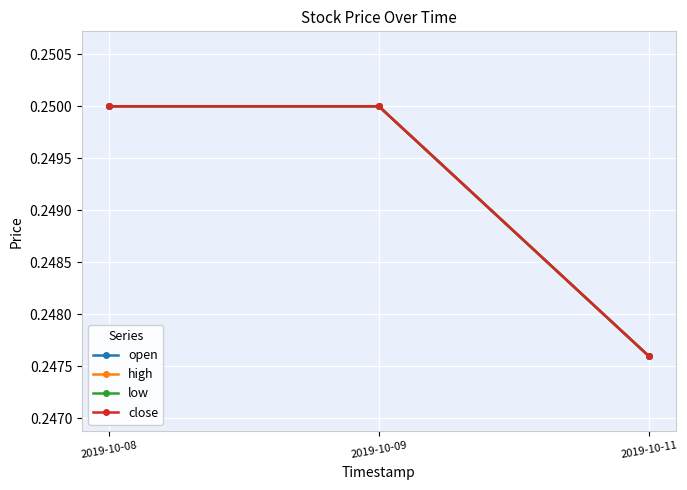

Where is low nearest to the value 0?

2019-10-11